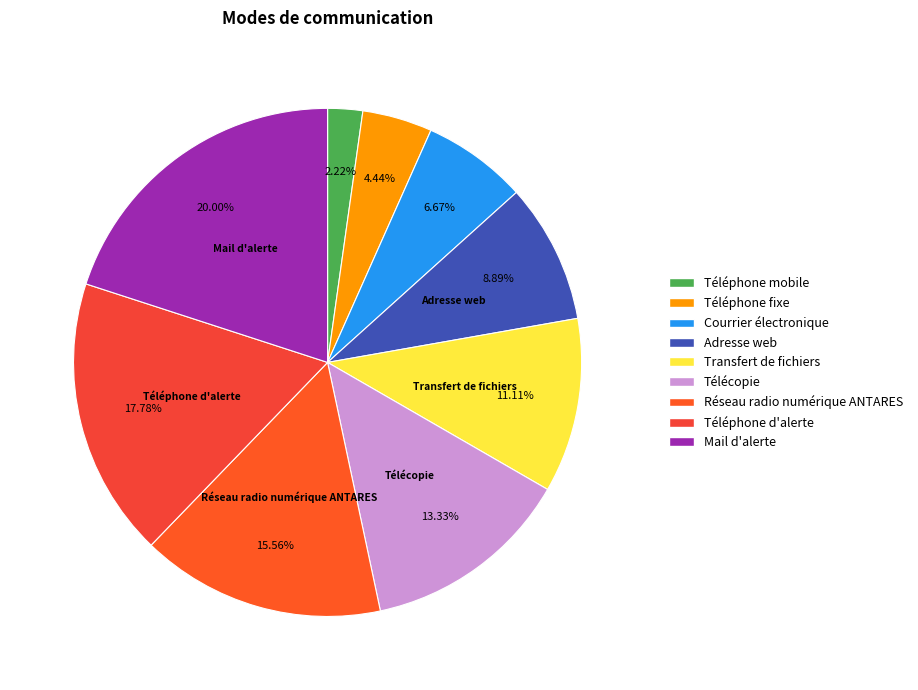

Do Réseau radio numérique ANTARES and Mail d'alerte together represent more than half of the pie?

No